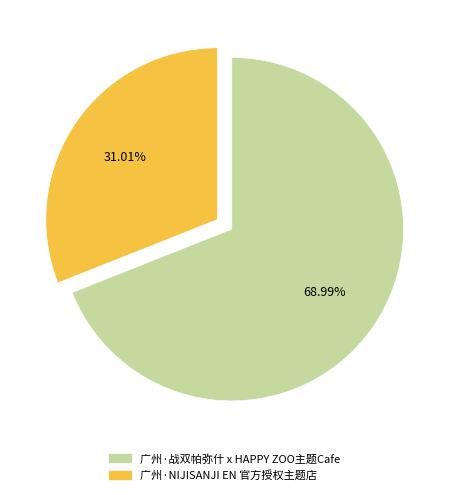

Which slice is the largest?

广州·战双帕弥什 x HAPPY ZOO主题Cafe